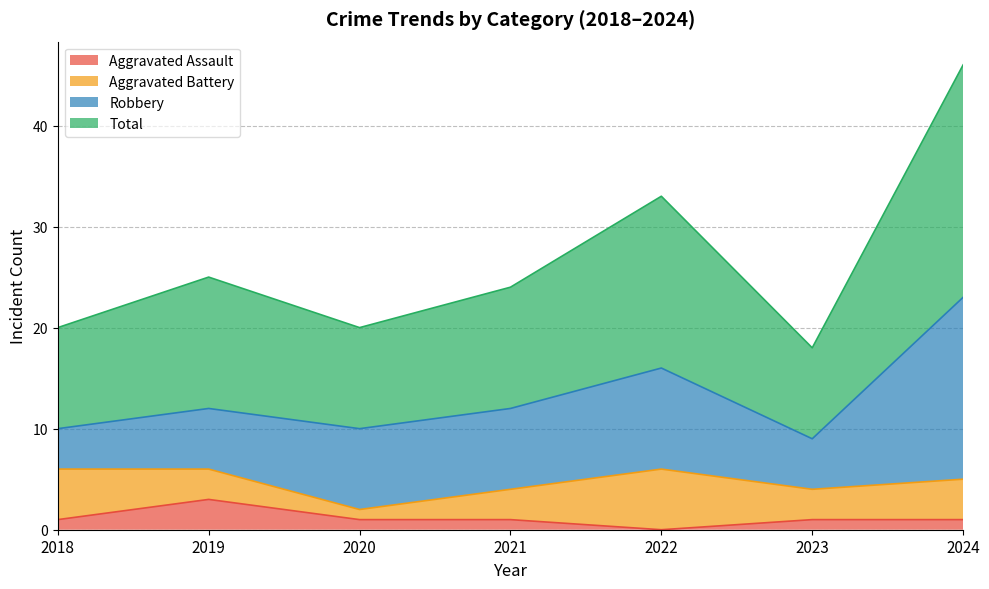

At which label does Aggravated Assault reach its minimum?

2022